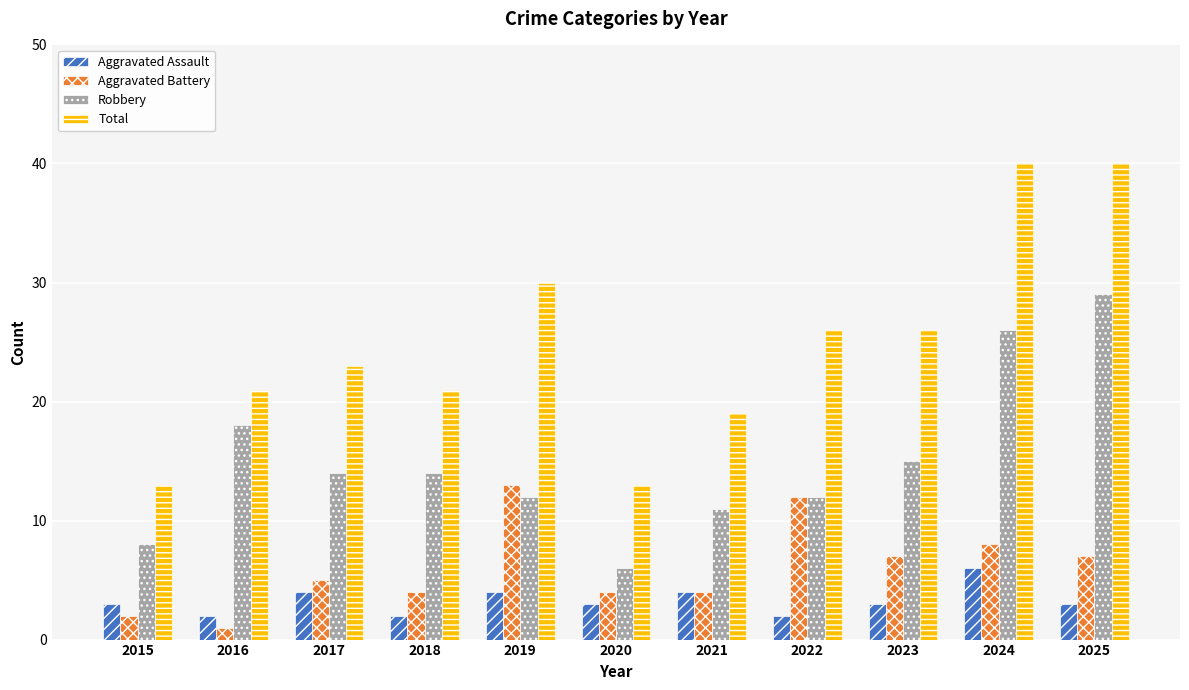

Which series has the largest total across all categories?

Total